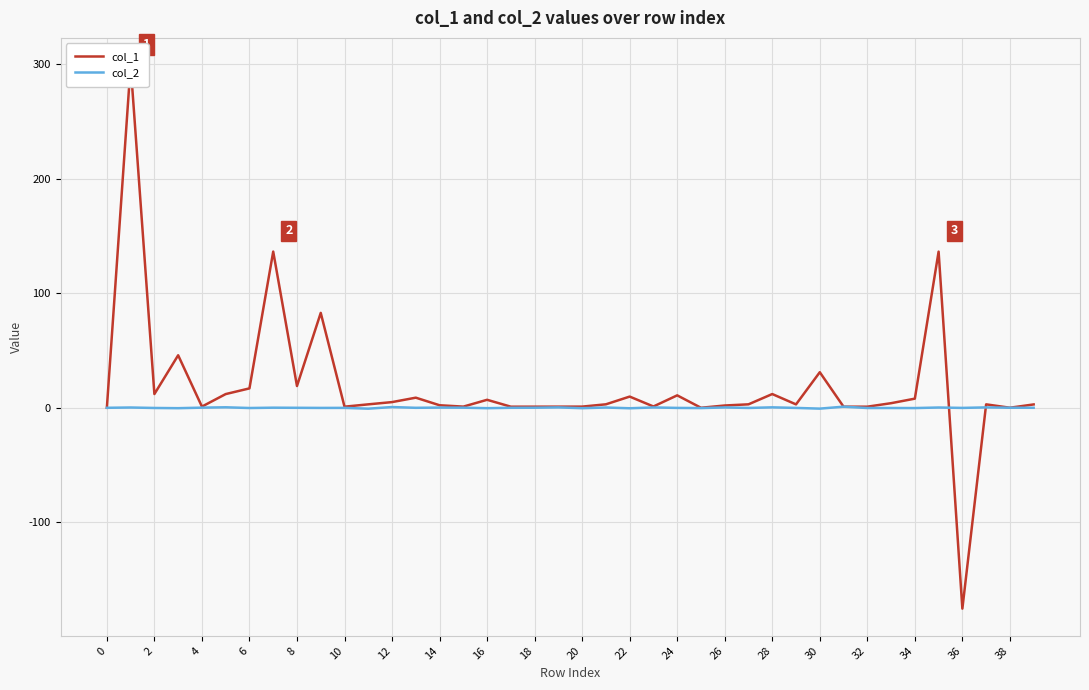

True or false: col_2 has a value of 0.4 at 28.

True